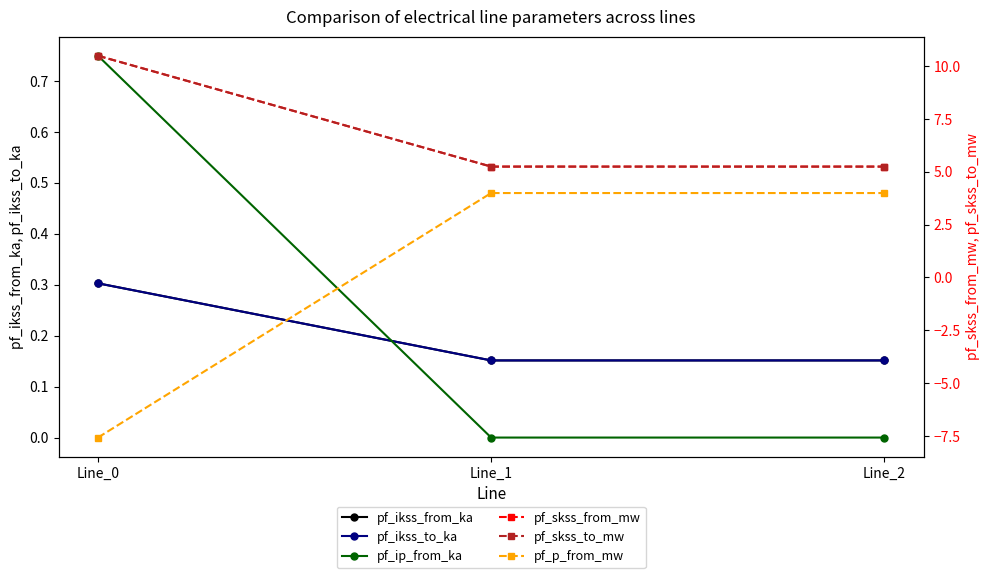

Reading right to left, what are all the values shown in this chart?

pf_ikss_from_ka: 0.2	0.2	0.3
pf_ikss_to_ka: 0.2	0.2	0.3
pf_ip_from_ka: 0.0	0.0	0.7
pf_skss_from_mw: 5.2	5.2	10.5
pf_skss_to_mw: 5.2	5.2	10.5
pf_p_from_mw: 4.0	4.0	-7.6